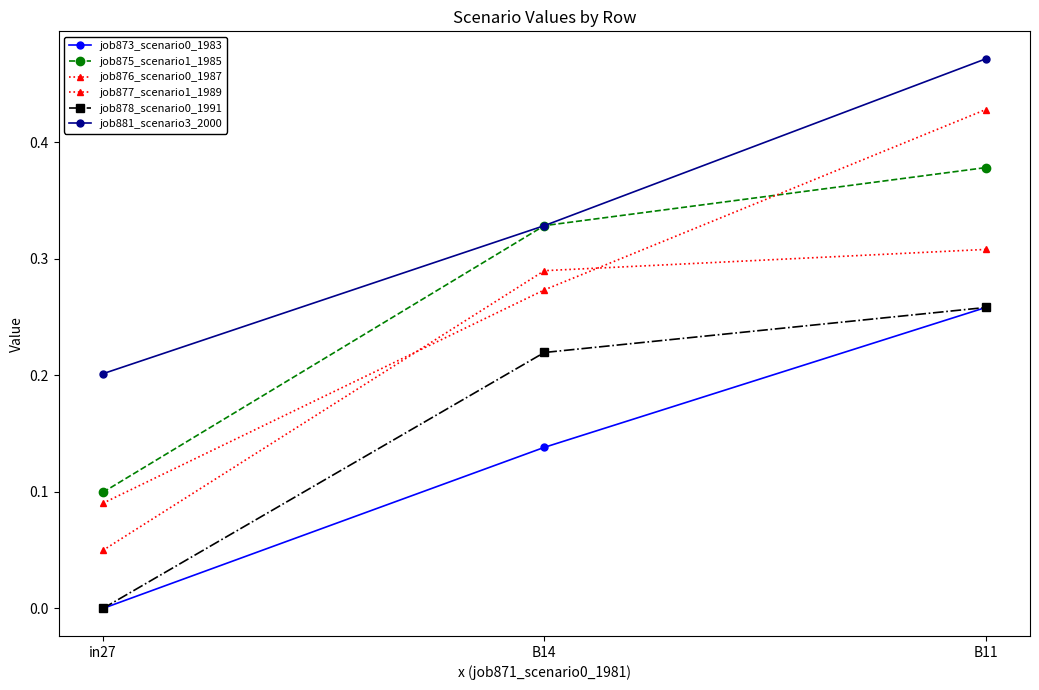

How many lines are shown in the chart?

6